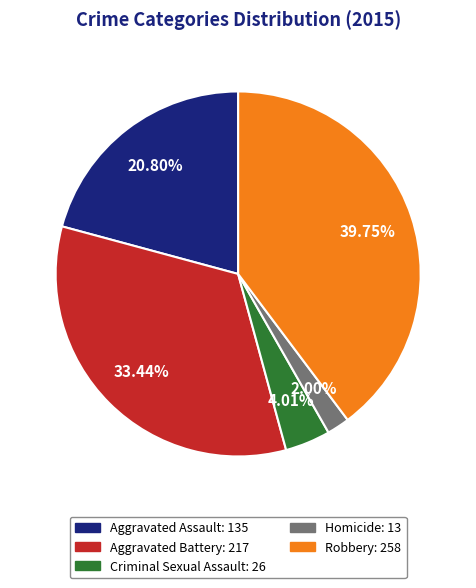

Combined, what portion of the pie is Robbery and Criminal Sexual Assault?

43.8%